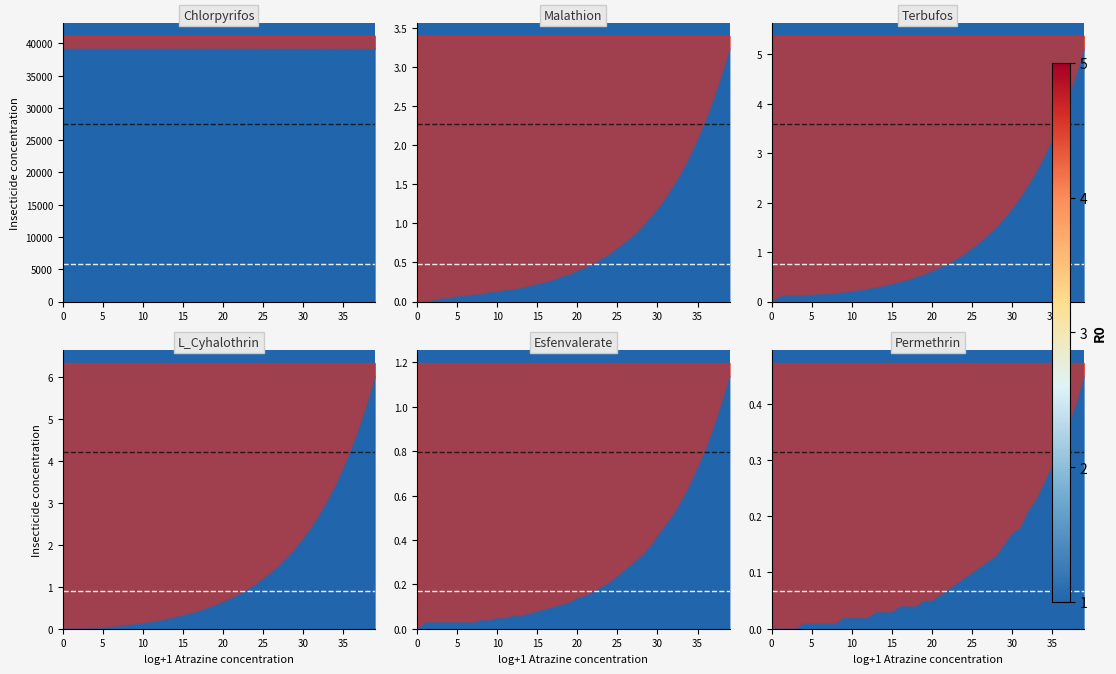

What is the label of the 11th point from the right?

29